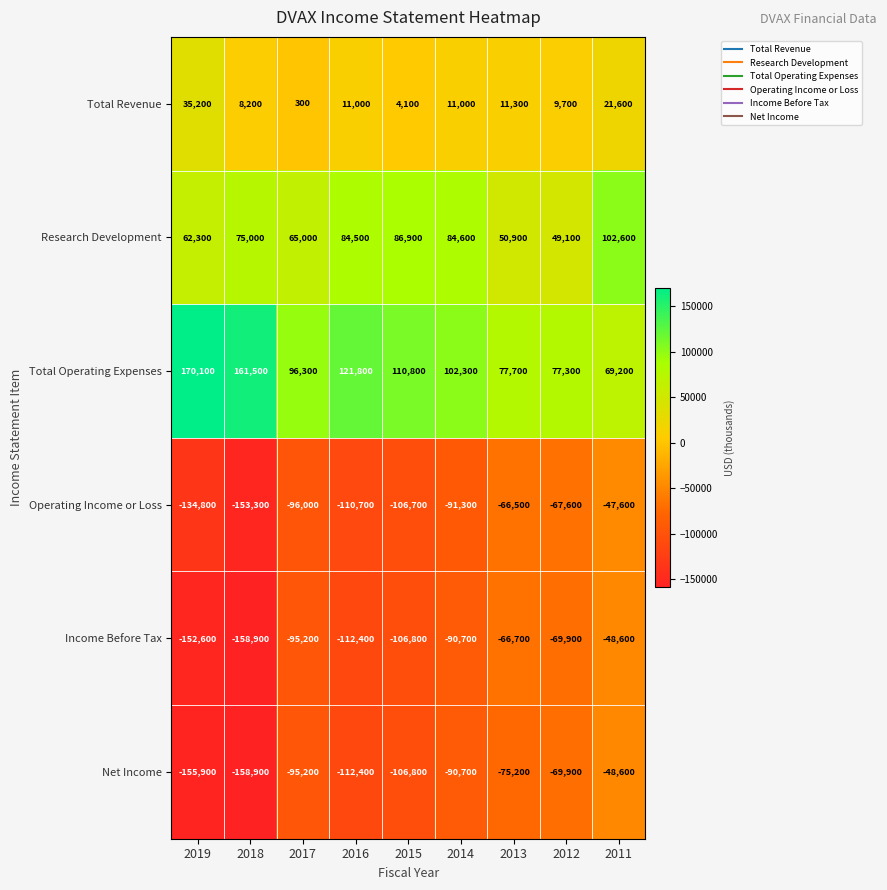

What is the difference between the second highest and second lowest values in the Research Development series?

36000